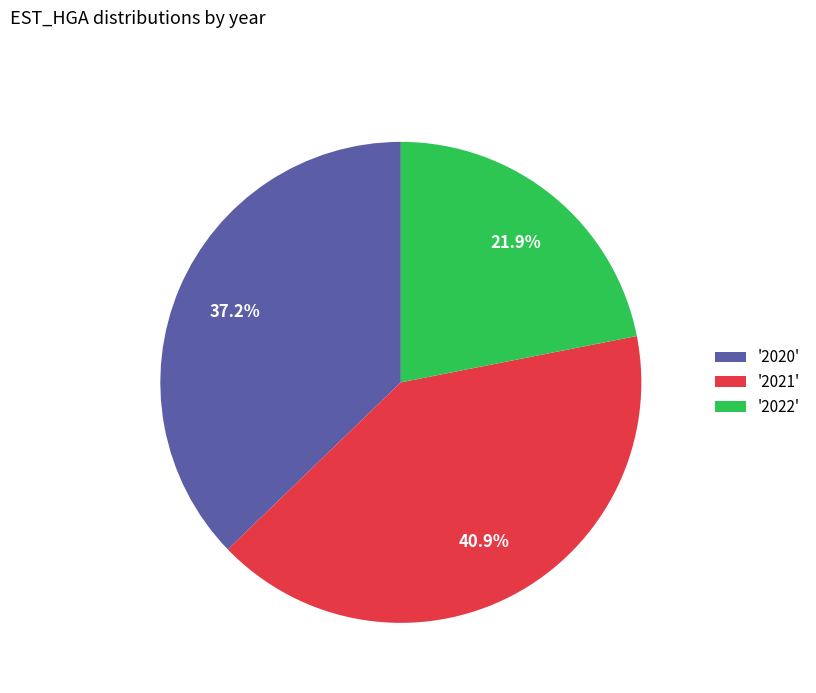

Between '2022' and '2021', which is larger?

'2021'